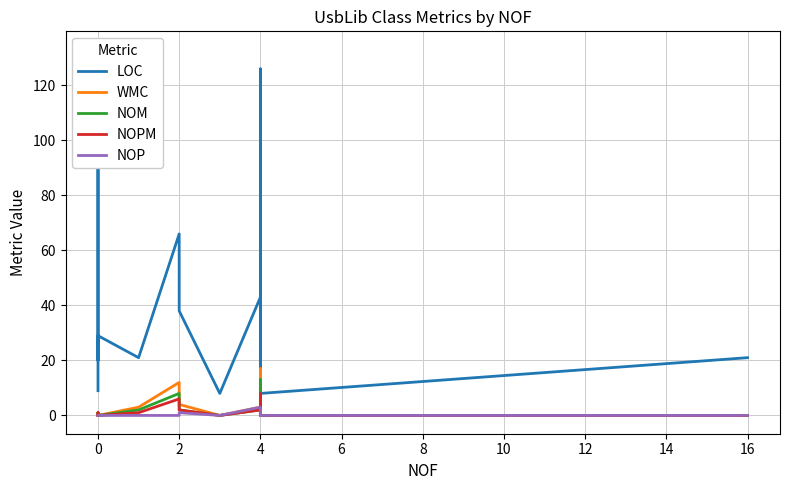

Does the chart have visible grid lines?

Yes